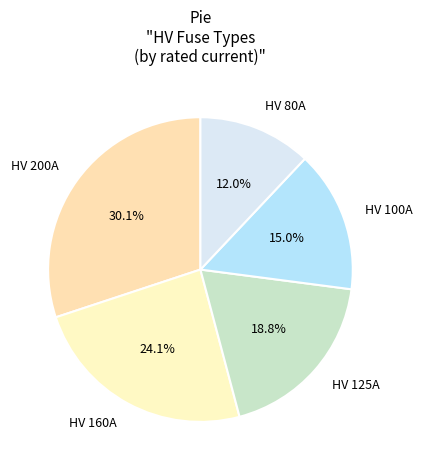

Which slice is the largest?

HV 200A